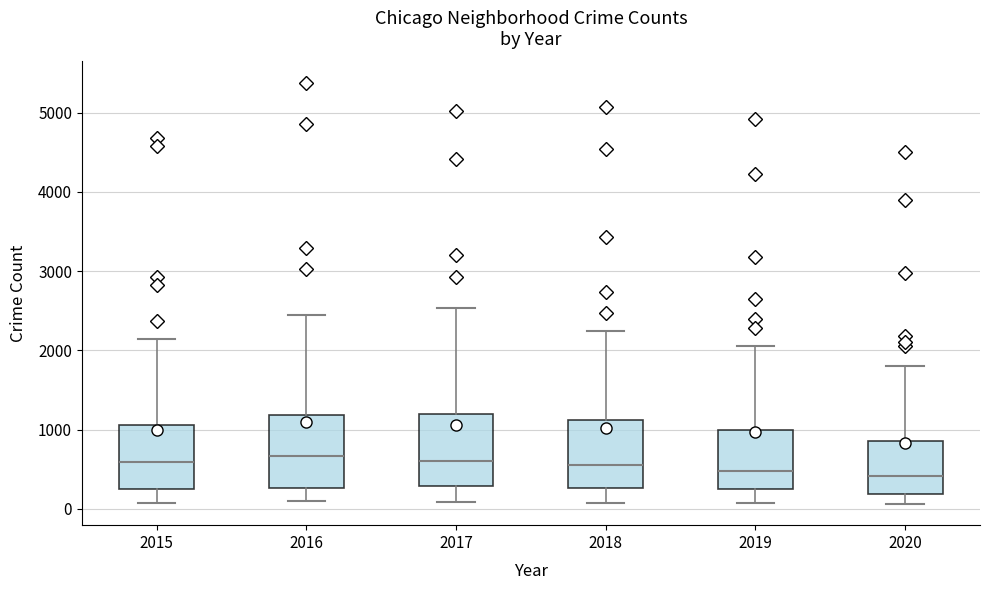

Reading left to right, read every box against the y-axis: the position of its median line, the range the box covers, and the ends of its whiskers. The values are not printed on the chart, so give them approximately, as read against the axis.

2015: median 600, box 300 to 1100, whiskers 100 to 2100
2016: median 700, box 300 to 1200, whiskers 100 to 2400
2017: median 600, box 300 to 1200, whiskers 100 to 2500
2018: median 500, box 300 to 1100, whiskers 100 to 2200
2019: median 500, box 300 to 1000, whiskers 100 to 2100
2020: median 400, box 200 to 900, whiskers 100 to 1800